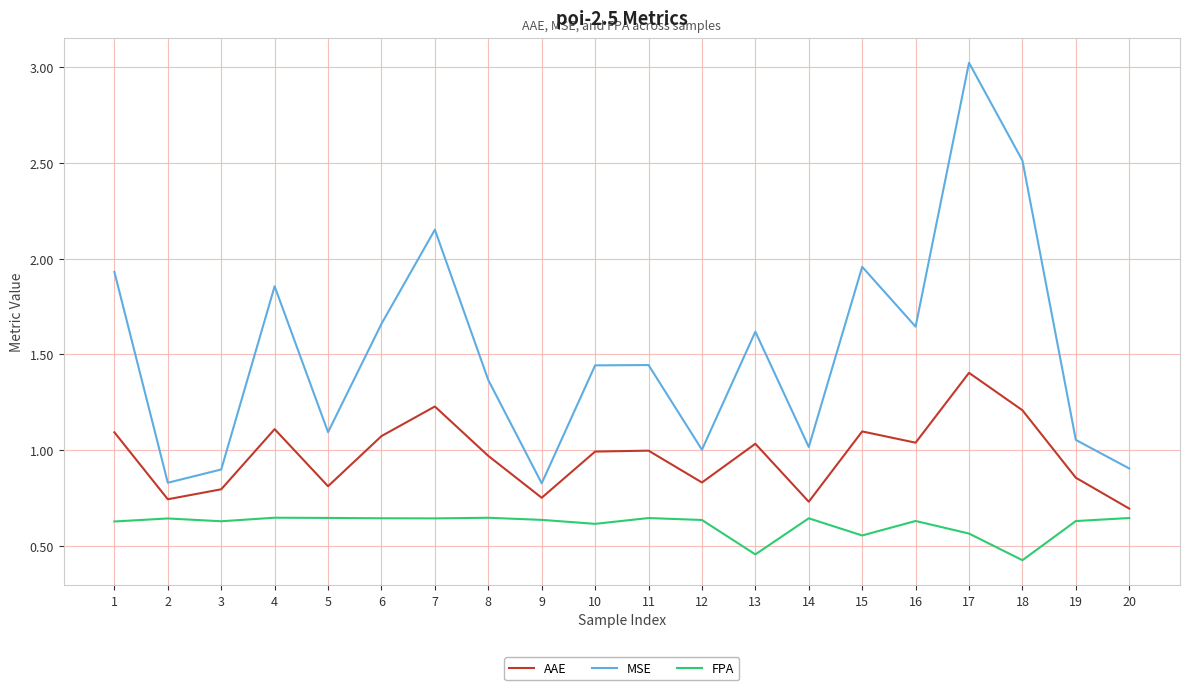

At which category does the chart reach its peak across all series?

17